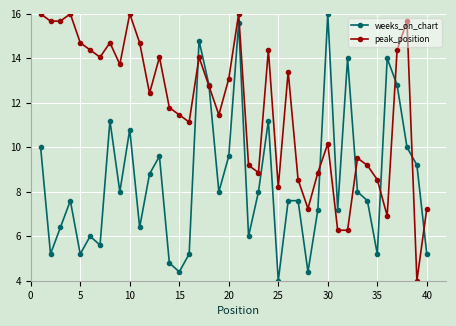

What are all the series names shown in the legend?

weeks_on_chart, peak_position